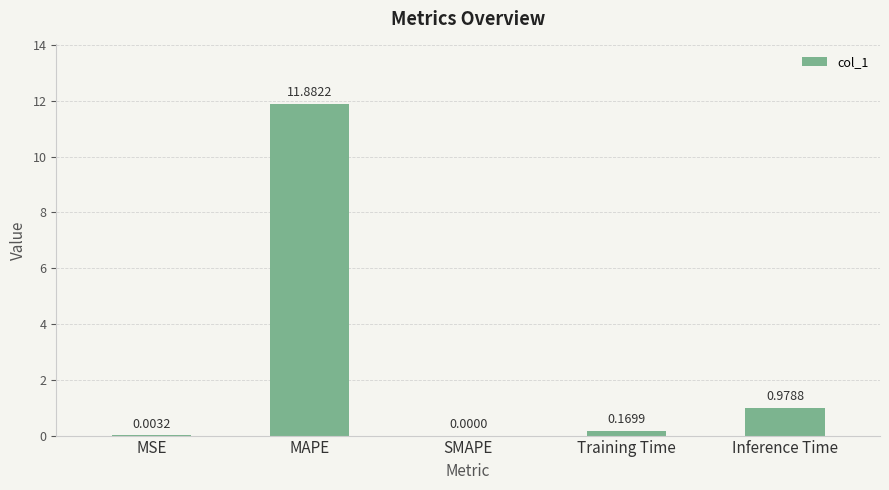

What is the sum of the values at Training Time and Inference Time?

1.1